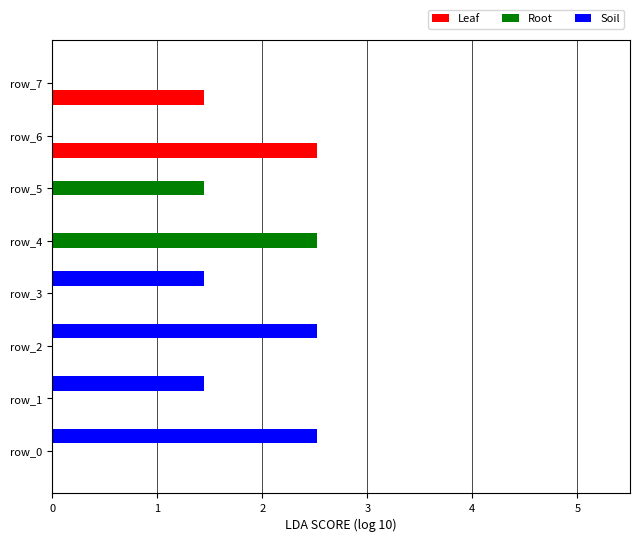

What is the greatest value displayed?

2.5